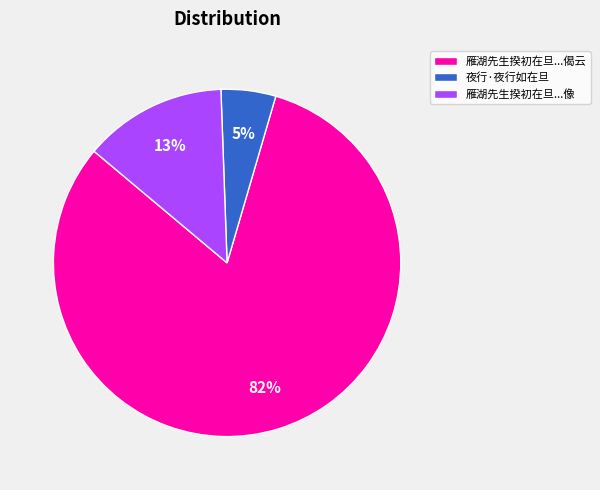

Rank the categories by value from highest to lowest.

雁湖先生揆初在旦...偈云, 雁湖先生揆初在旦...像, 夜行·夜行如在旦